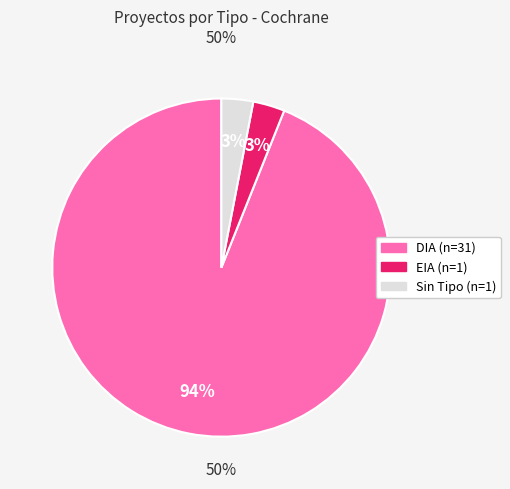

To the nearest percent, what is the difference between the largest and smallest slice percentages?

91%